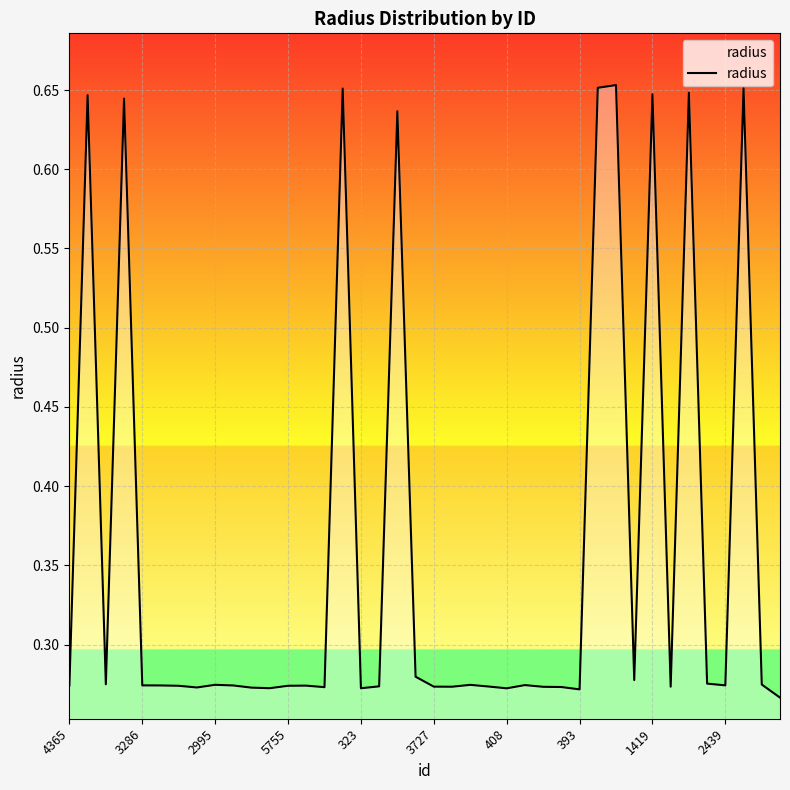

What is the difference between the maximum and minimum values?

0.4